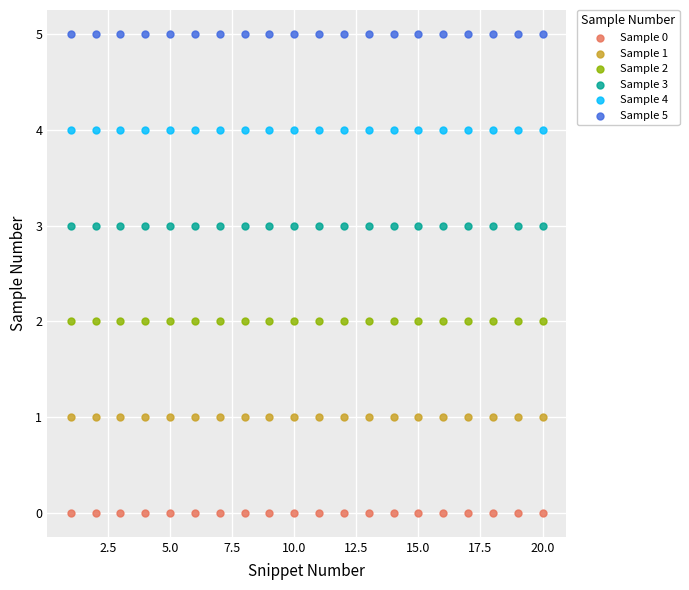

What are all the series names shown in the legend?

Sample 0, Sample 1, Sample 2, Sample 3, Sample 4, Sample 5